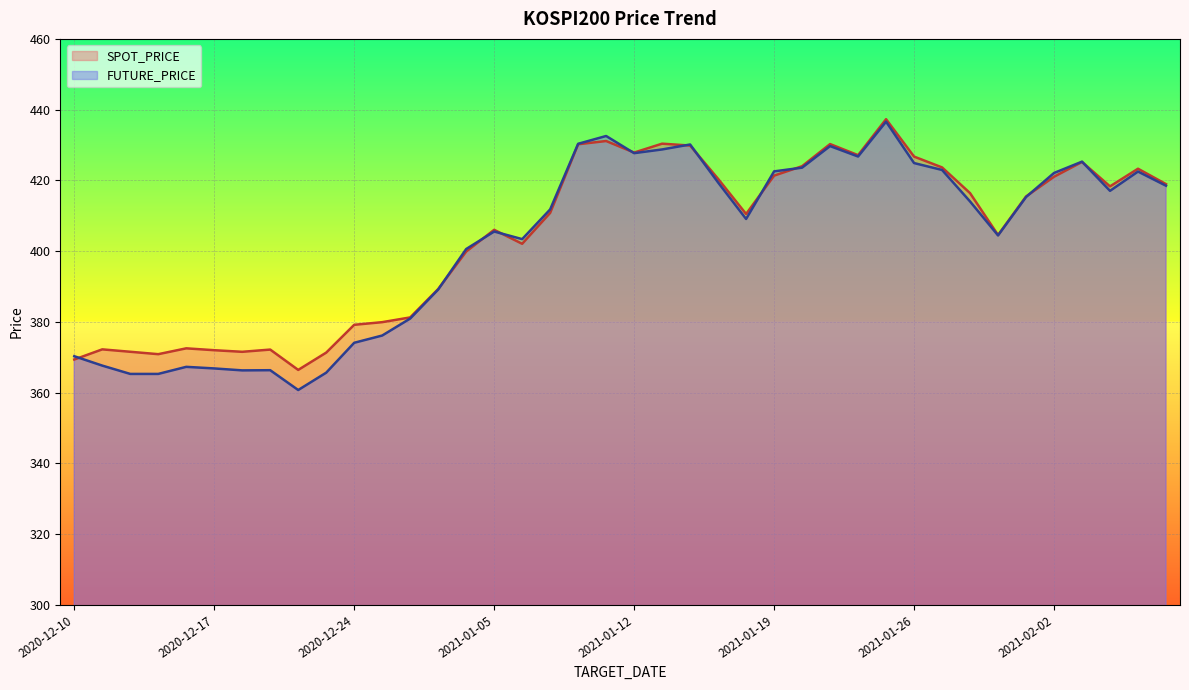

Which label corresponds to the smallest value in the chart?

2020-12-22